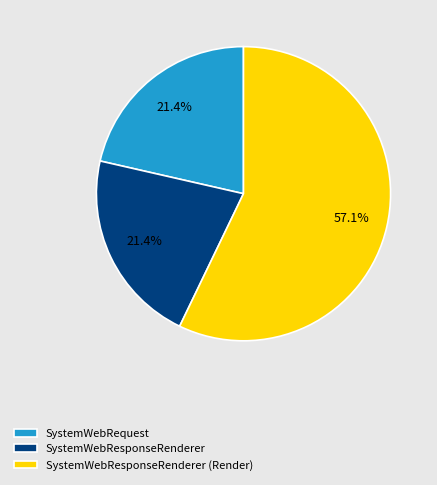

Approximately how many times larger is the value at SystemWebRequest compared to SystemWebResponseRenderer?

1.0